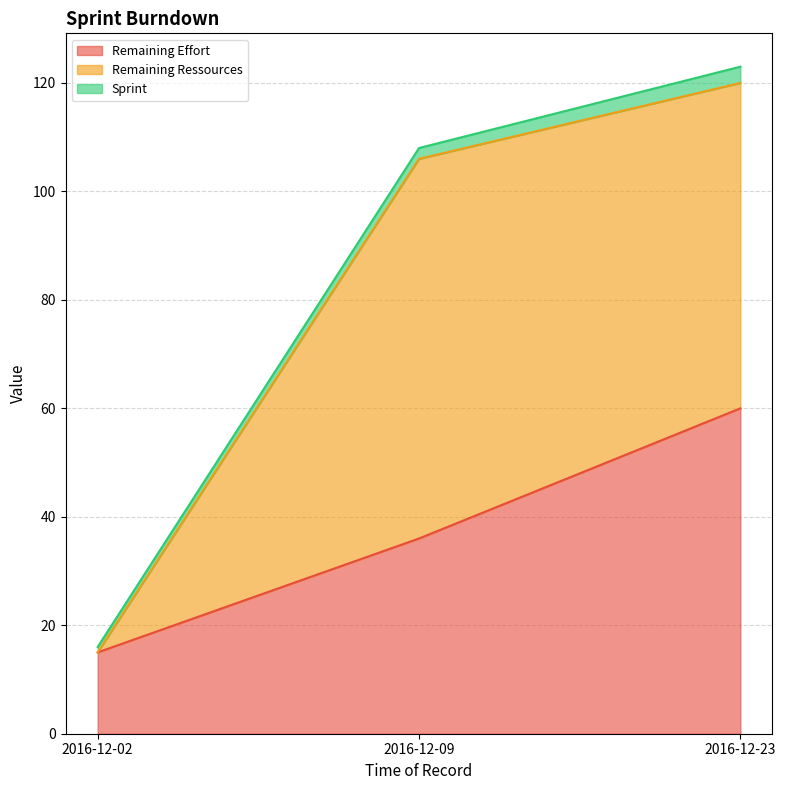

List the series in order of their peak value, highest first.

Remaining Ressources, Remaining Effort, Sprint